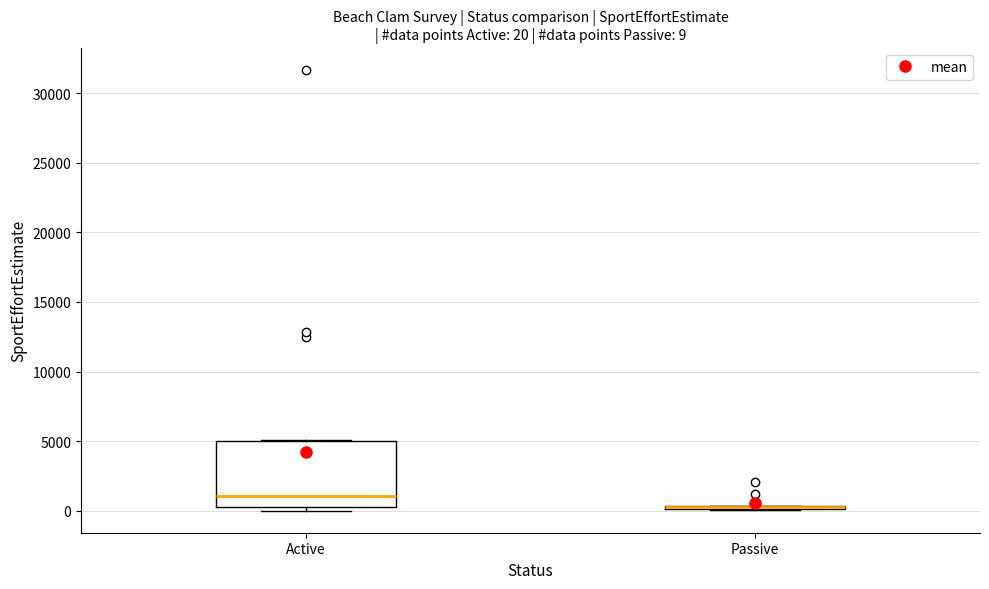

Which box is the tallest, from its lower edge to its upper edge?

Active